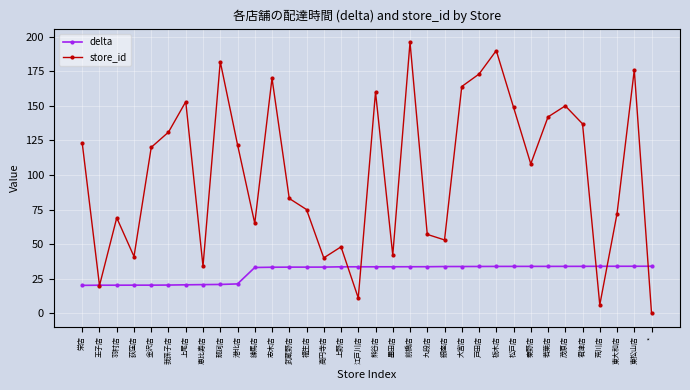

Which series has the widest spread of values?

store_id